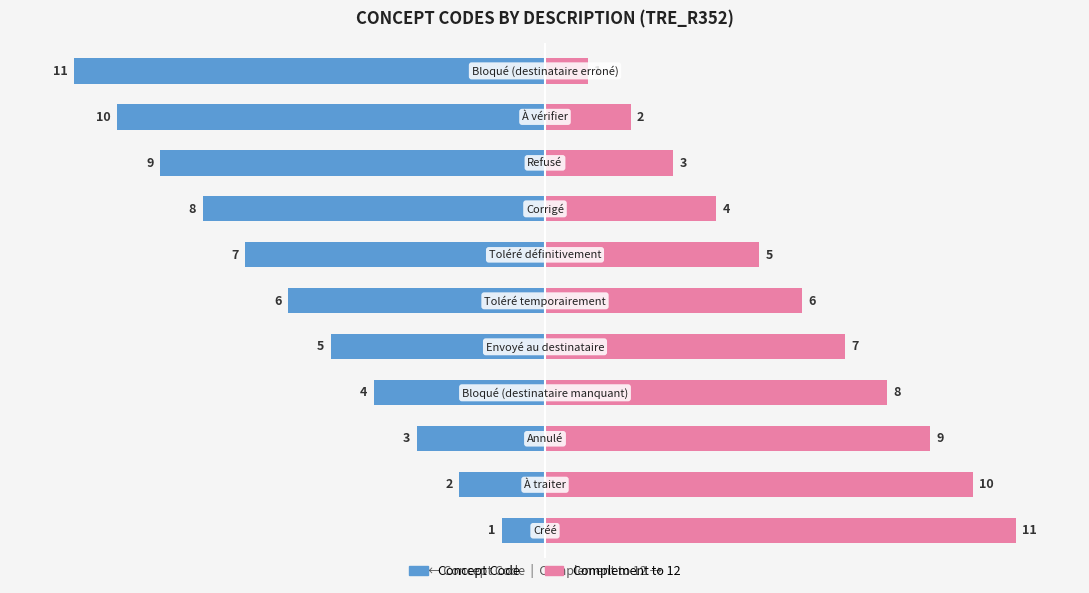

Between 3 and 6, which series saw the biggest shift?

Concept Code